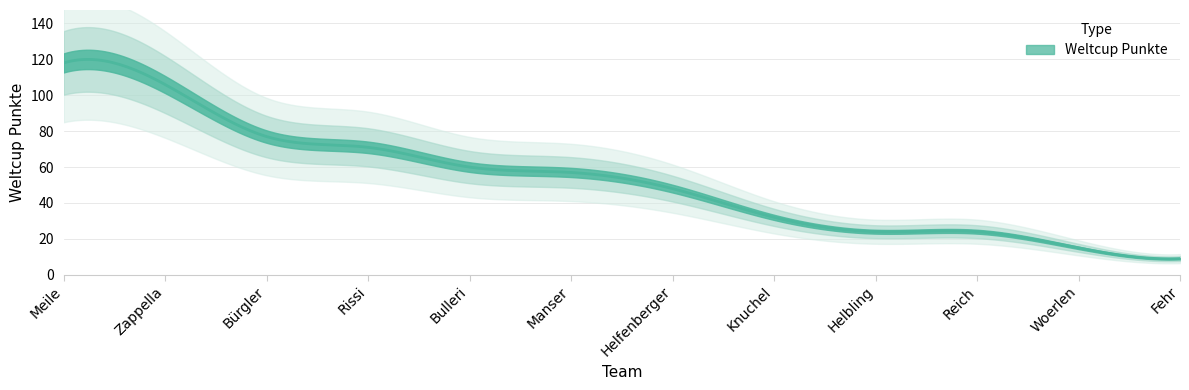

What is the label of the 5th point from the left?

Bulleri